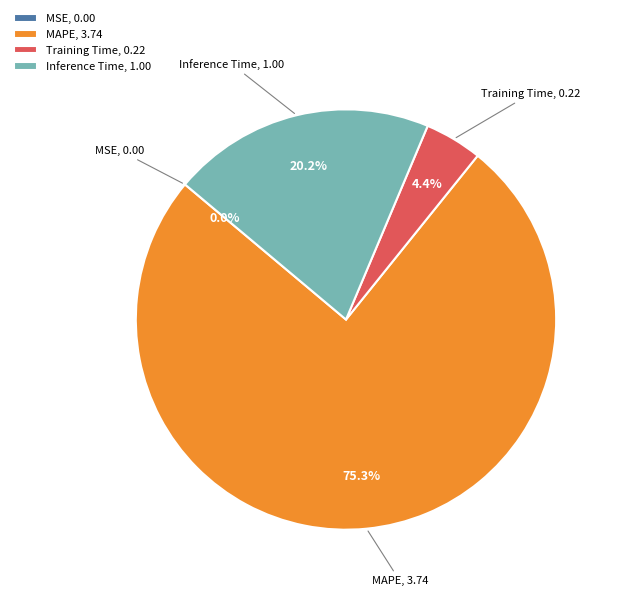

Do MAPE, 3.74 and Training Time, 0.22 together represent more than half of the pie?

Yes